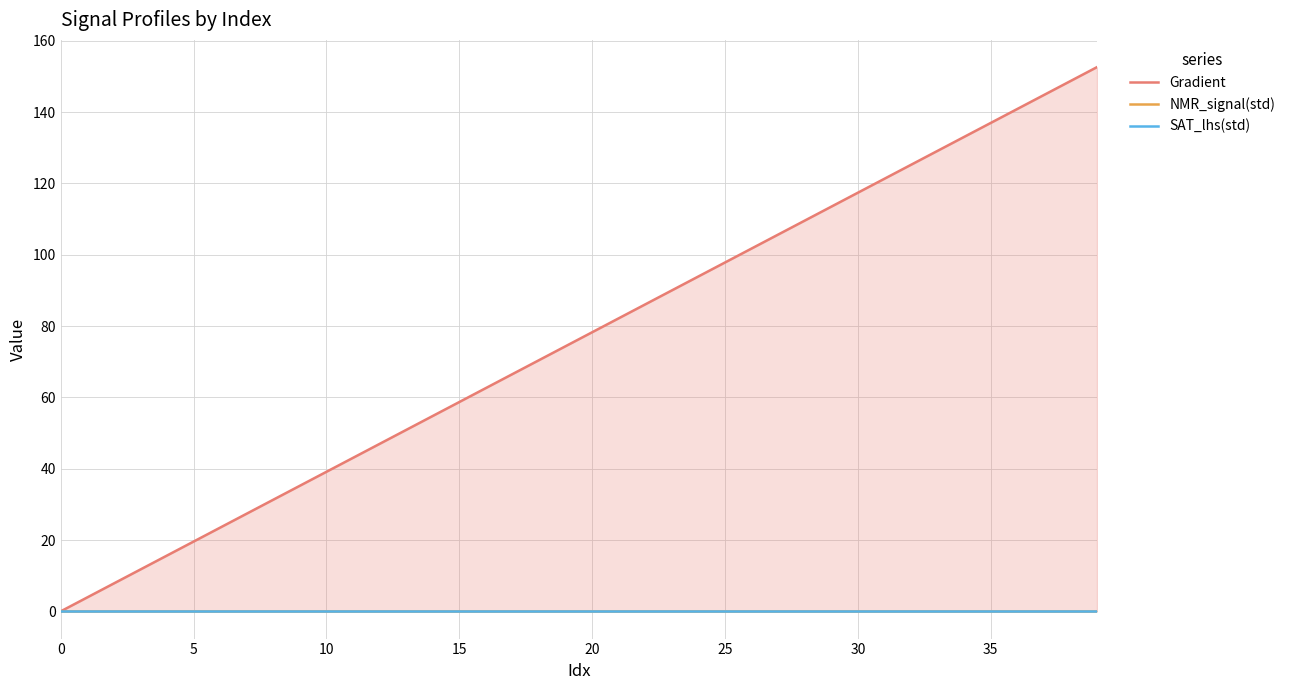

How many positive values does the Gradient series have?

39